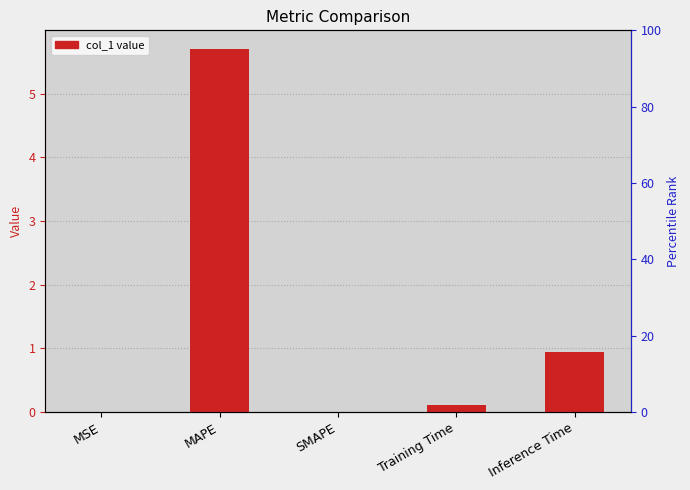

What is the difference between the maximum and second lowest values?

5.7